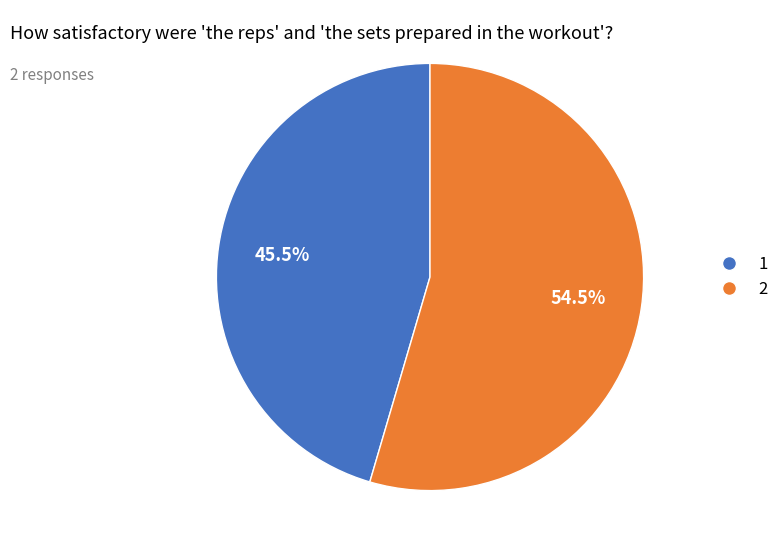

Is there any slice that represents more than half of the pie?

Yes